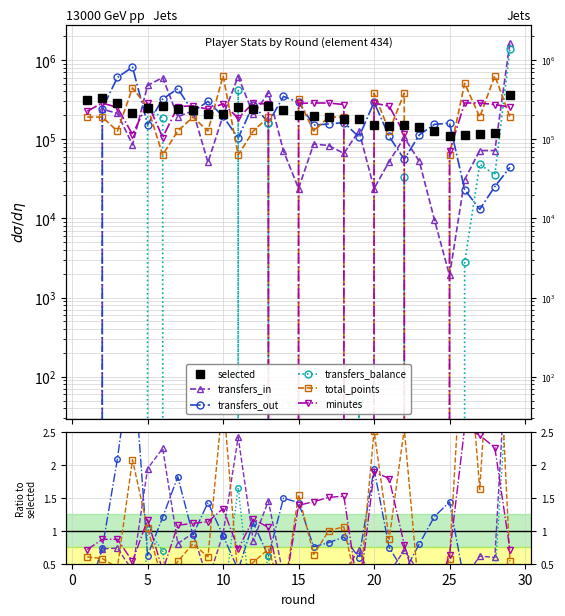

How many data points in transfers_out are above 0?

28